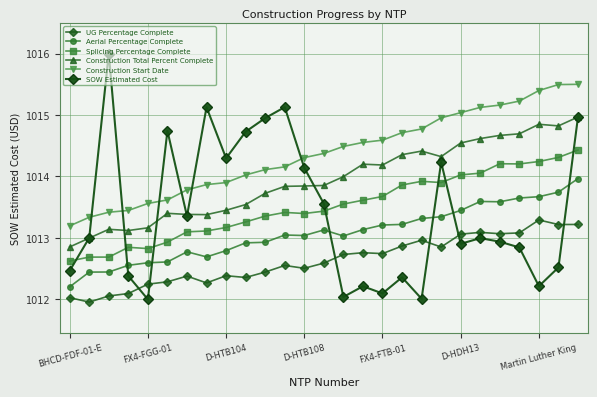

Reading left to right, list all the values displayed in this chart.

UG Percentage Complete: 1012.0	1012.0	1012.1	1012.1	1012.2	1012.3	1012.4	1012.3	1012.4	1012.4	1012.4	1012.6	1012.5	1012.6	1012.7	1012.8	1012.7	1012.9	1013.0	1012.9	1013.1	1013.1	1013.1	1013.1	1013.3	1013.2	1013.2
Aerial Percentage Complete: 1012.2	1012.4	1012.4	1012.6	1012.6	1012.6	1012.8	1012.7	1012.8	1012.9	1012.9	1013.0	1013.0	1013.1	1013.0	1013.1	1013.2	1013.2	1013.3	1013.3	1013.4	1013.6	1013.6	1013.6	1013.7	1013.7	1014.0
Splicing Percentage Complete: 1012.6	1012.7	1012.7	1012.8	1012.8	1012.9	1013.1	1013.1	1013.2	1013.3	1013.4	1013.4	1013.4	1013.4	1013.6	1013.6	1013.7	1013.9	1013.9	1013.9	1014.0	1014.1	1014.2	1014.2	1014.2	1014.3	1014.4
Construction Total Percent Complete: 1012.9	1013.0	1013.1	1013.1	1013.2	1013.4	1013.4	1013.4	1013.4	1013.5	1013.7	1013.8	1013.8	1013.9	1014.0	1014.2	1014.2	1014.4	1014.4	1014.3	1014.5	1014.6	1014.7	1014.7	1014.8	1014.8	1015.0
Construction Start Date: 1013.2	1013.3	1013.4	1013.4	1013.6	1013.6	1013.8	1013.9	1013.9	1014.0	1014.1	1014.2	1014.3	1014.4	1014.5	1014.6	1014.6	1014.7	1014.8	1015.0	1015.0	1015.1	1015.2	1015.2	1015.4	1015.5	1015.5
SOW Estimated Cost: 1012.5	1013.0	1016.0	1012.4	1012.0	1014.7	1013.4	1015.1	1014.3	1014.7	1014.9	1015.1	1014.1	1013.6	1012.0	1012.2	1012.1	1012.4	1012.0	1014.2	1012.9	1013.0	1012.9	1012.8	1012.2	1012.5	1015.0